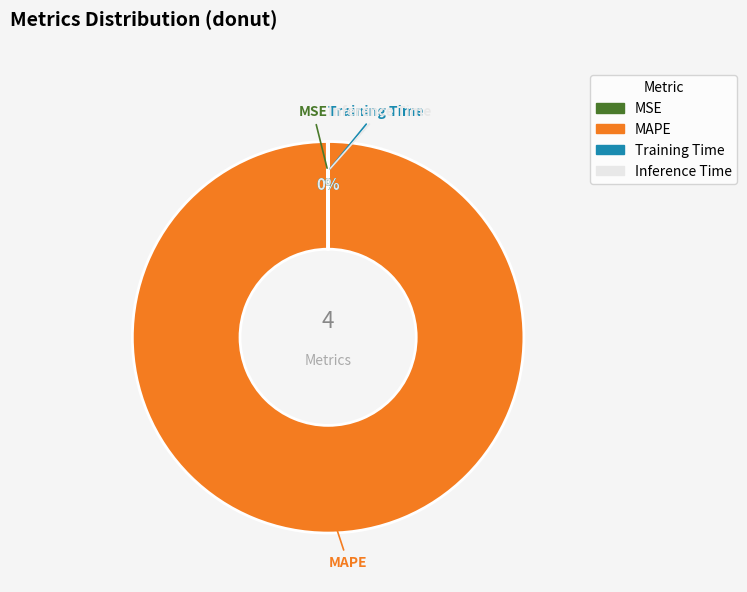

Is it true that MAPE is 91% of the pie?

False